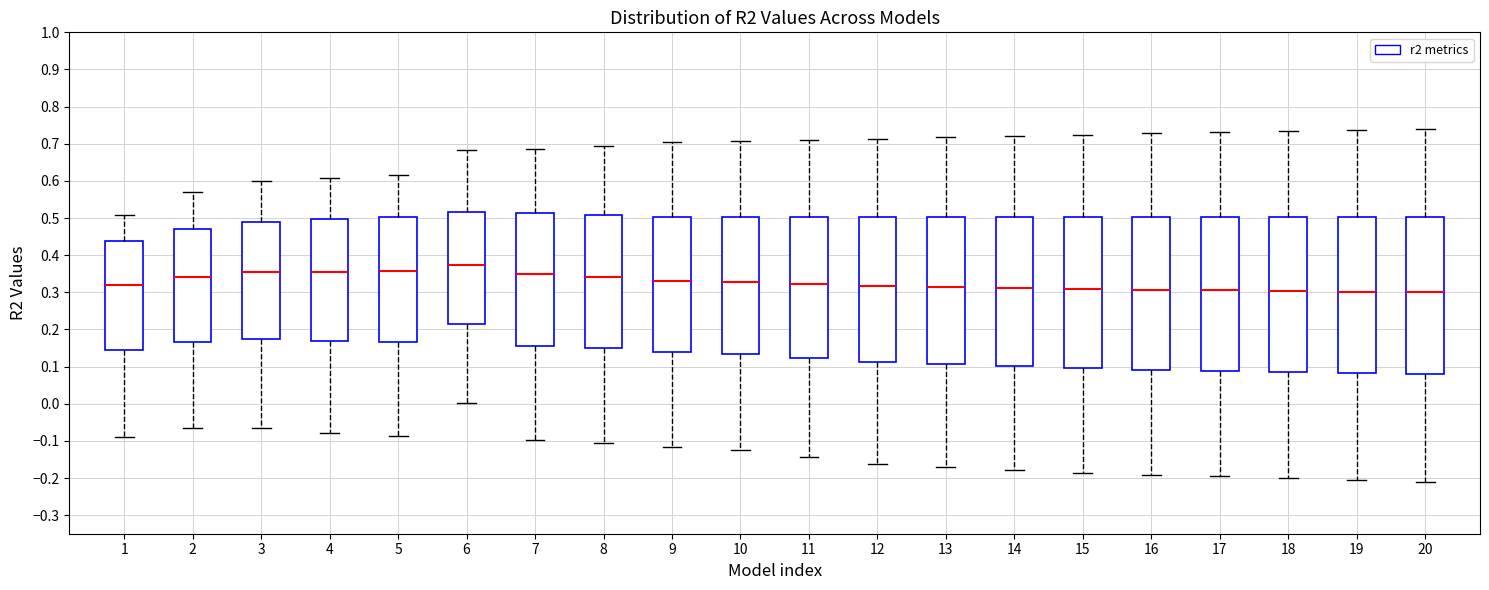

Reading left to right, read every box against the y-axis: the position of its median line, the range the box covers, and the ends of its whiskers. The values are not printed on the chart, so give them approximately, as read against the axis.

1: median 0.32, box 0.14 to 0.44, whiskers -0.09 to 0.51
2: median 0.34, box 0.17 to 0.47, whiskers -0.07 to 0.57
3: median 0.35, box 0.17 to 0.49, whiskers -0.07 to 0.60
4: median 0.35, box 0.17 to 0.50, whiskers -0.08 to 0.61
5: median 0.36, box 0.17 to 0.50, whiskers -0.09 to 0.62
6: median 0.37, box 0.22 to 0.52, whiskers 0.00 to 0.68
7: median 0.35, box 0.16 to 0.51, whiskers -0.10 to 0.69
8: median 0.34, box 0.15 to 0.51, whiskers -0.11 to 0.69
9: median 0.33, box 0.14 to 0.50, whiskers -0.12 to 0.70
10: median 0.33, box 0.13 to 0.50, whiskers -0.12 to 0.71
11: median 0.32, box 0.12 to 0.50, whiskers -0.14 to 0.71
12: median 0.32, box 0.11 to 0.50, whiskers -0.16 to 0.71
13: median 0.31, box 0.11 to 0.50, whiskers -0.17 to 0.72
14: median 0.31, box 0.10 to 0.50, whiskers -0.18 to 0.72
15: median 0.31, box 0.10 to 0.50, whiskers -0.19 to 0.72
16: median 0.31, box 0.09 to 0.50, whiskers -0.19 to 0.73
17: median 0.30, box 0.09 to 0.50, whiskers -0.20 to 0.73
18: median 0.30, box 0.09 to 0.50, whiskers -0.20 to 0.73
19: median 0.30, box 0.08 to 0.50, whiskers -0.21 to 0.74
20: median 0.30, box 0.08 to 0.50, whiskers -0.21 to 0.74